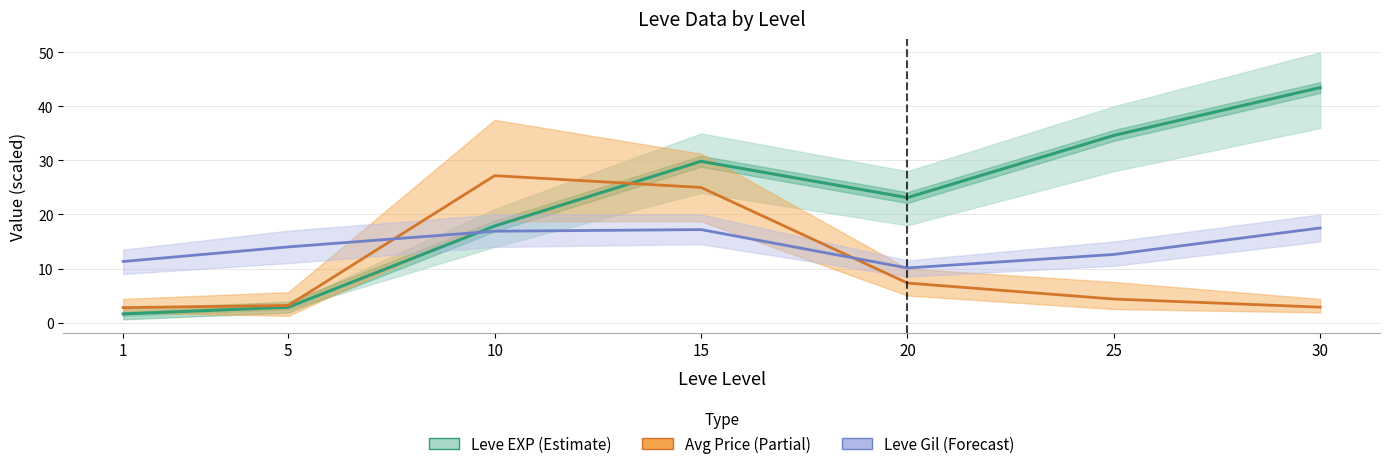

What is the sum of all Leve Gil (scaled) values?

99.6